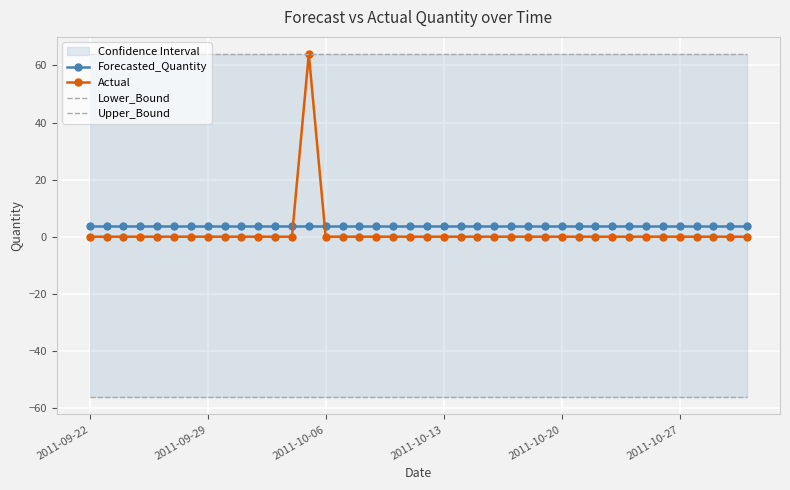

What is the minimum value shown in the chart?

-56.3